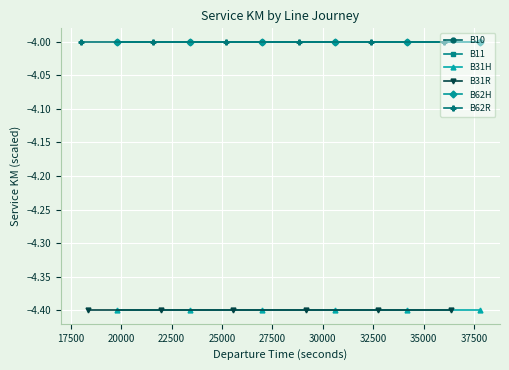

What is the value of the B62R point at the 4th from the left?

-4.0